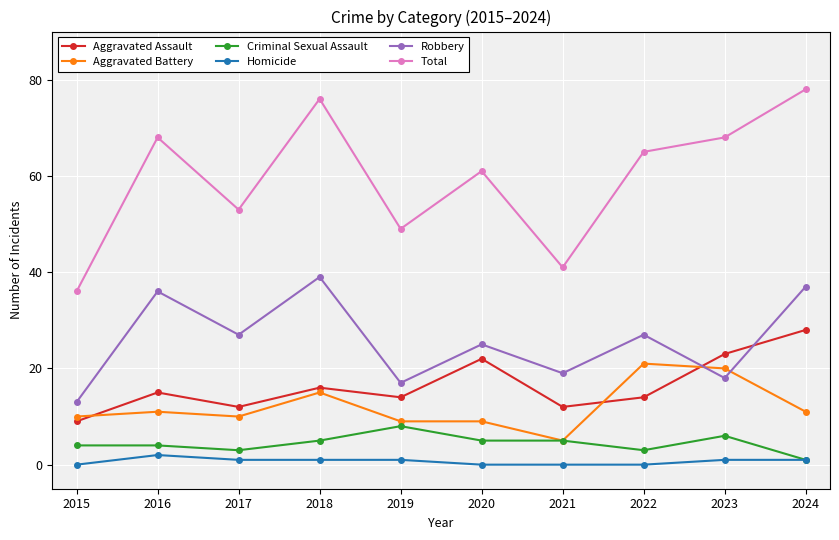

True or false: Homicide and Total cross at least once.

False